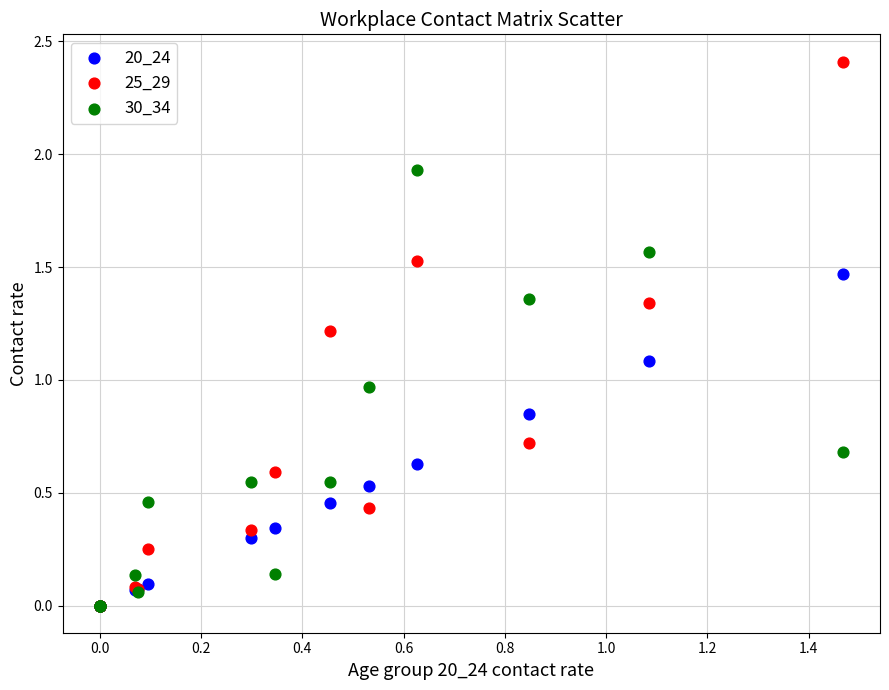

Which series contains the highest Y value?

25_29